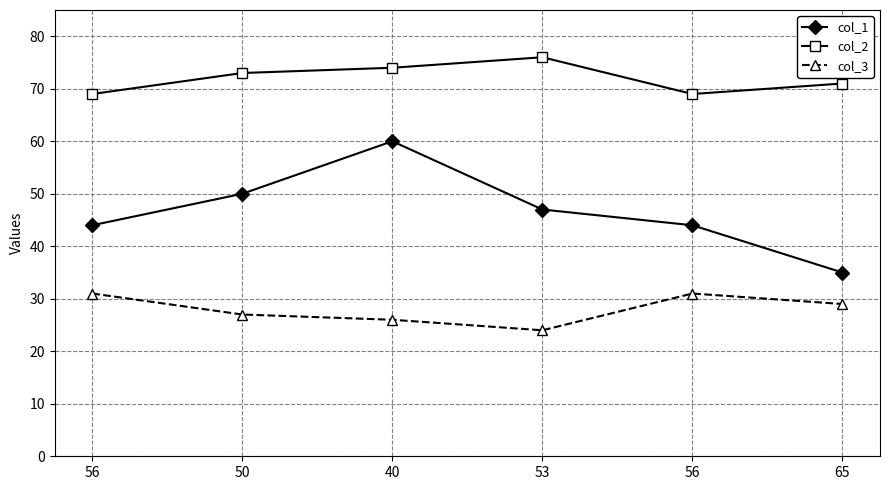

Read the col_3 value at 53.

24